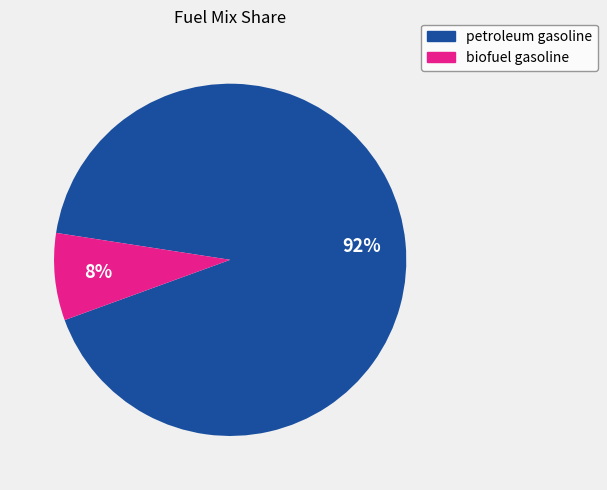

Combined, do petroleum gasoline and biofuel gasoline account for over 50%?

Yes